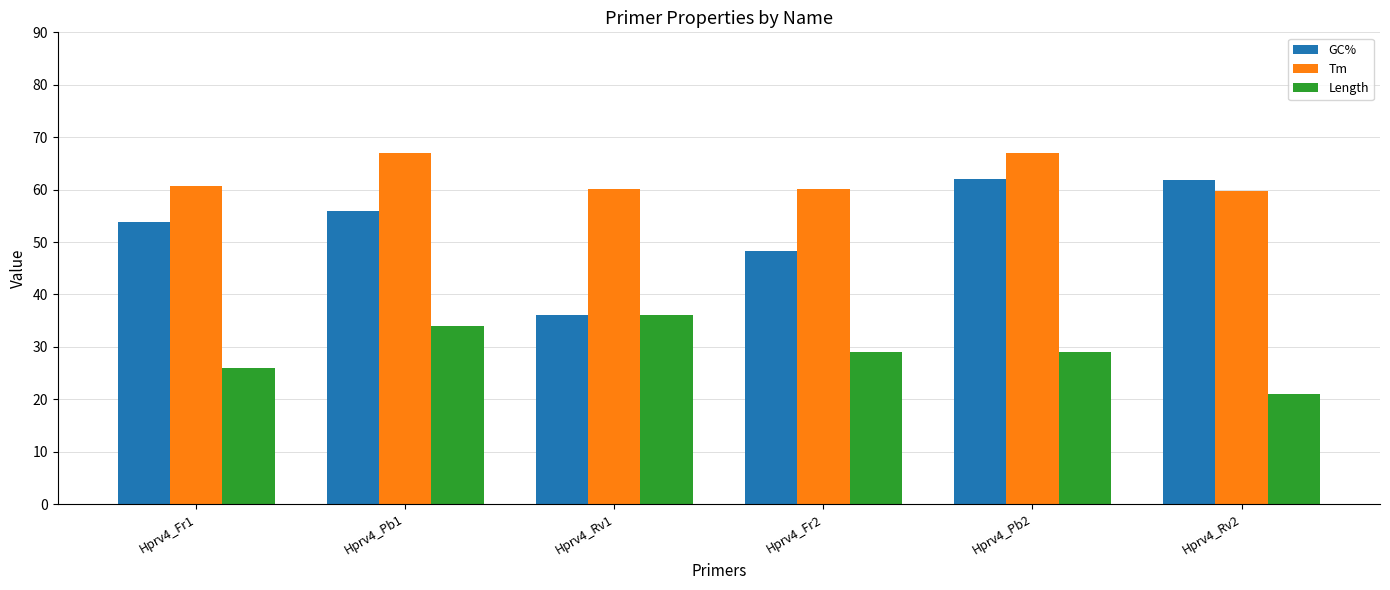

Which series has the widest spread of values?

GC%